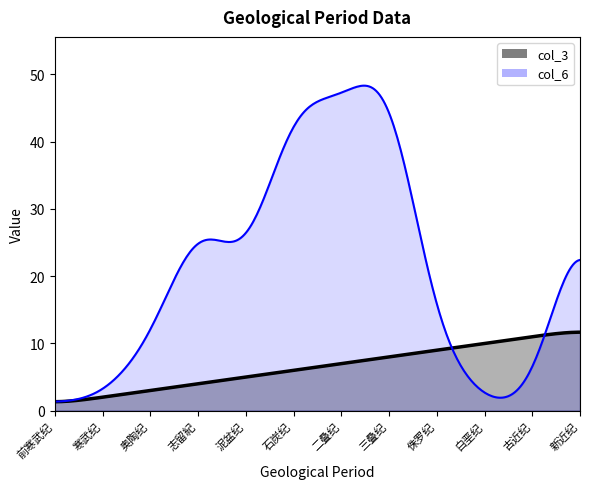

The value of col_3 at 志留紀 is 2. True or false?

False